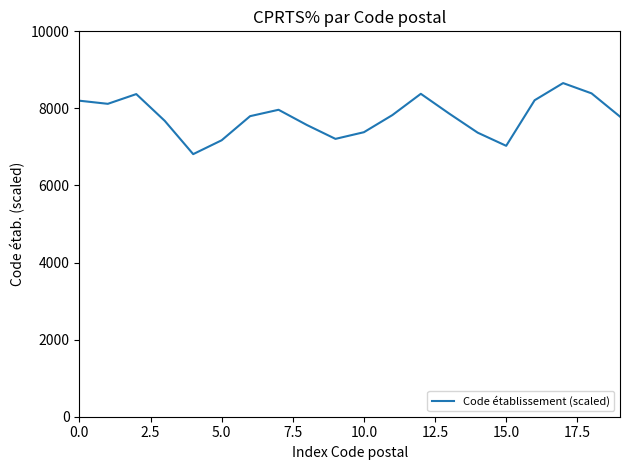

True or false: there are more than 2 points higher than both neighbors.

True